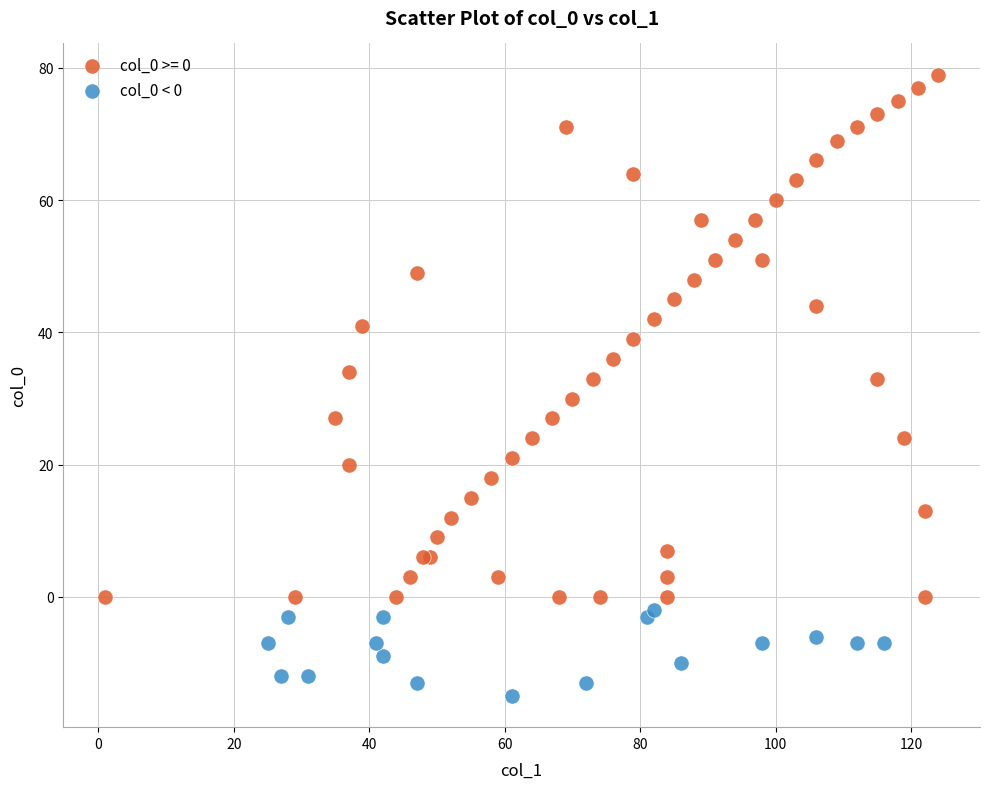

Which series contains the lowest Y value?

col_0 < 0